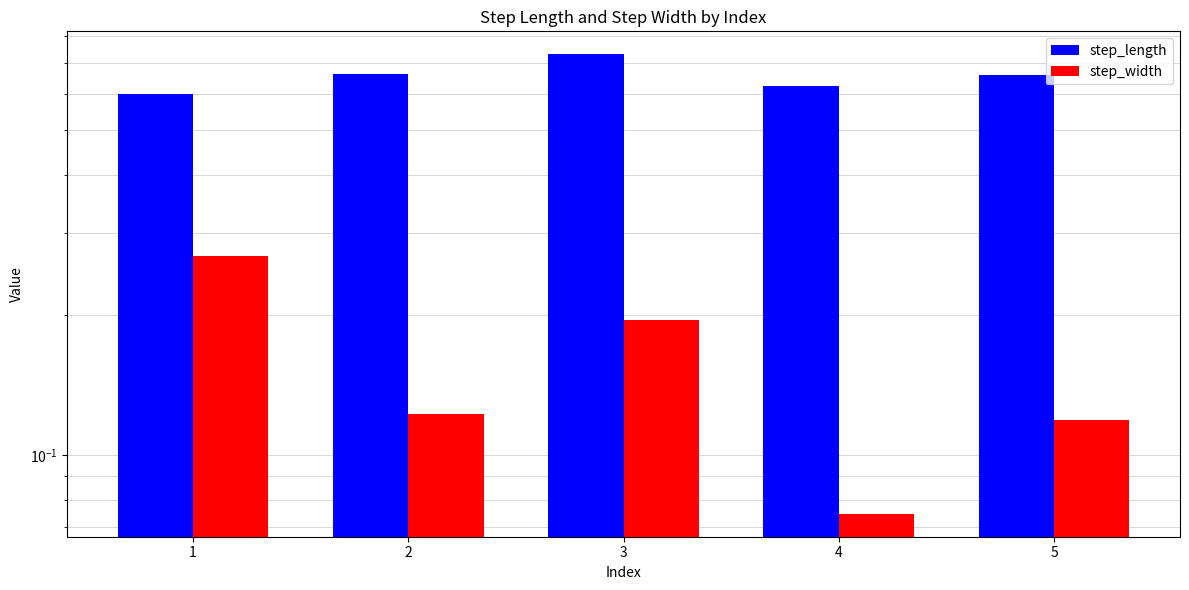

How many groups of bars are there?

5